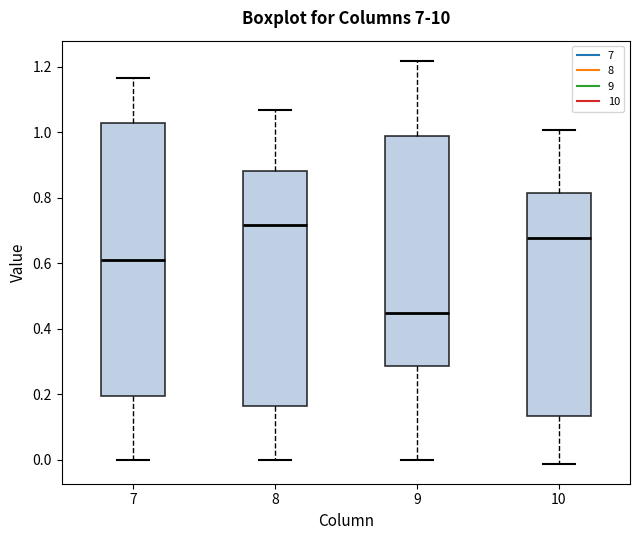

Comparing the boxes themselves (not the whiskers), which one is the tallest?

7